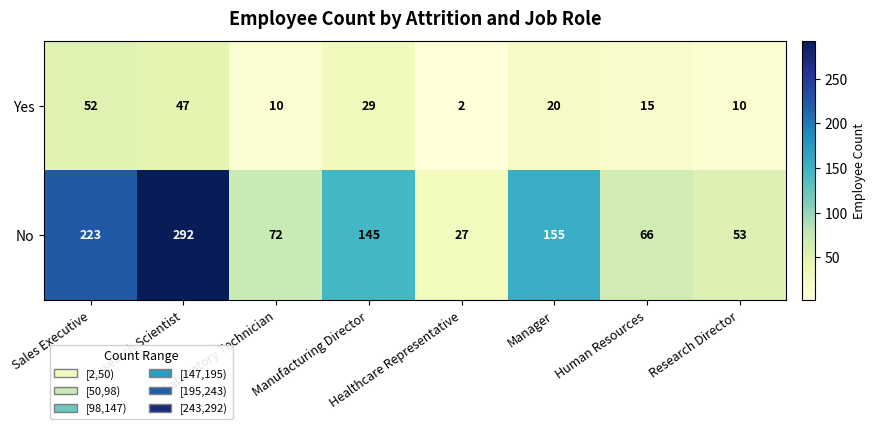

Which series changed the most between Manufacturing Director and Manager?

No